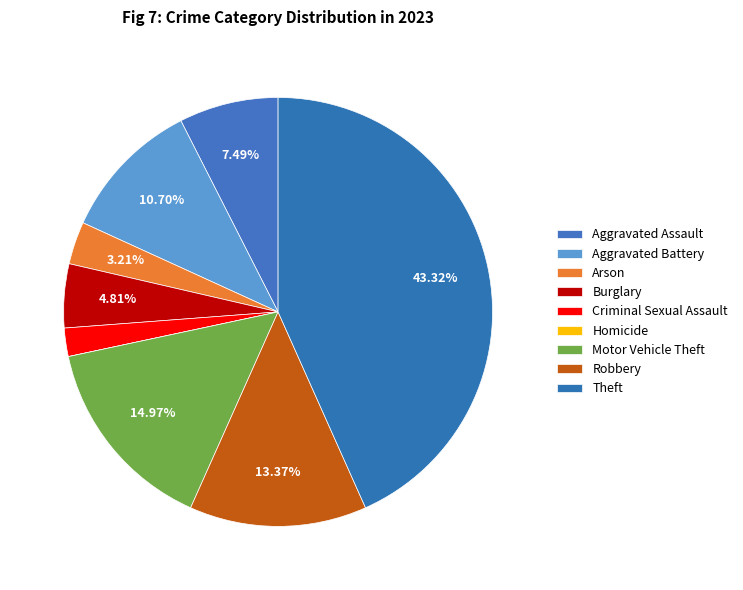

What percentage is the Arson slice, to the nearest percent?

3%